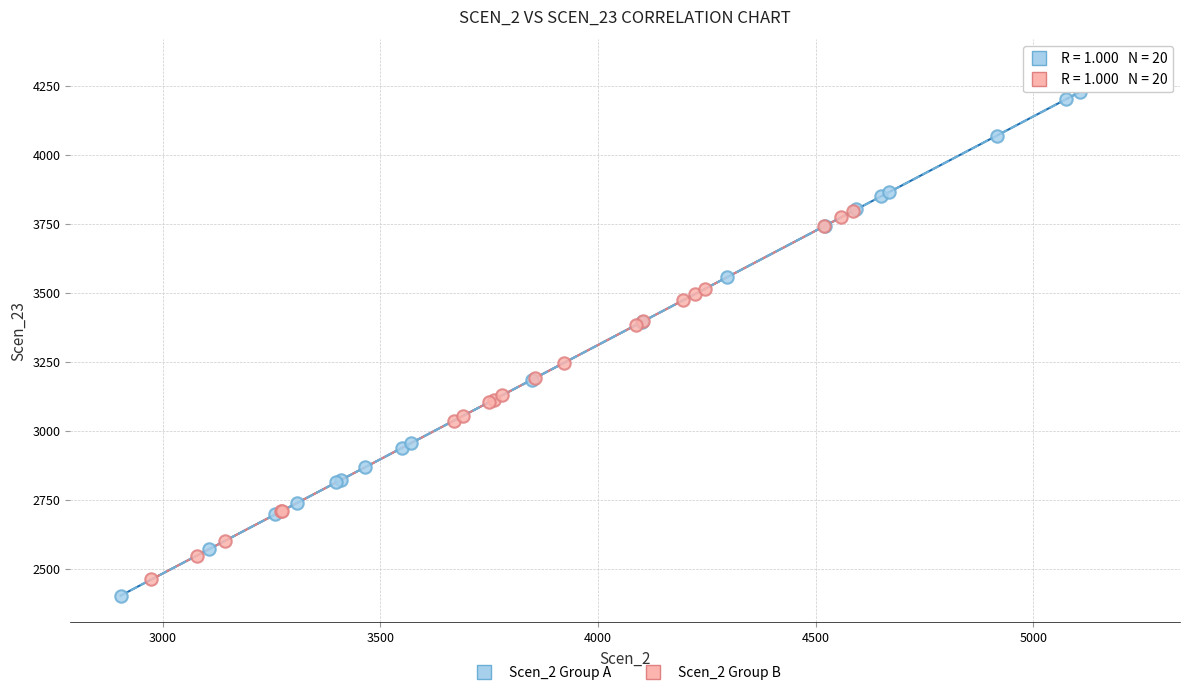

Which series reaches the maximum Y coordinate?

Scen_2 Group A